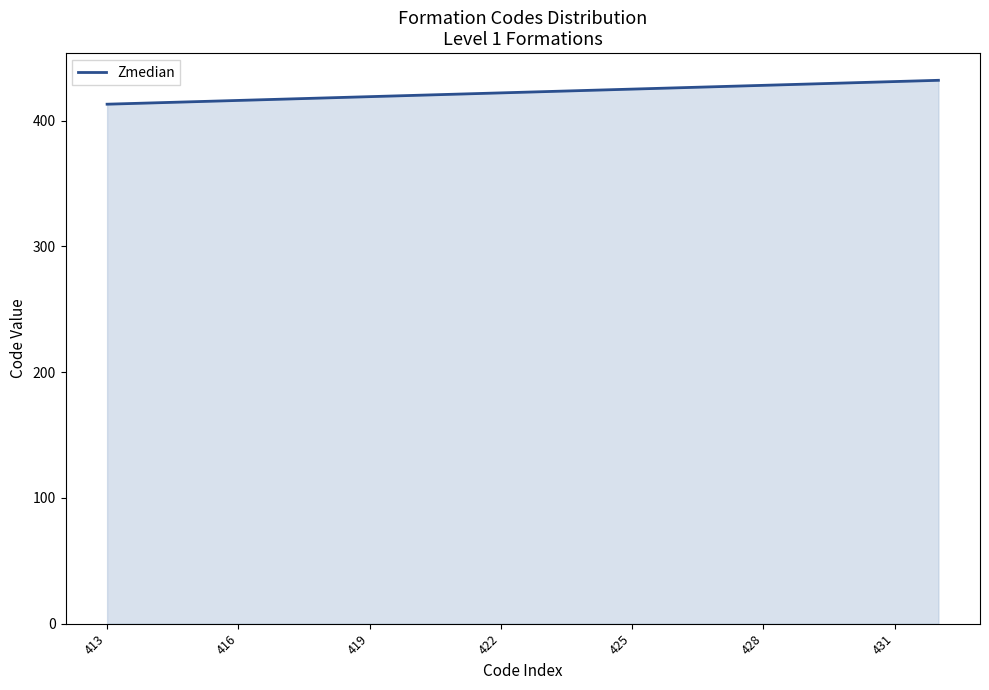

What is the difference between the maximum and minimum values?

19